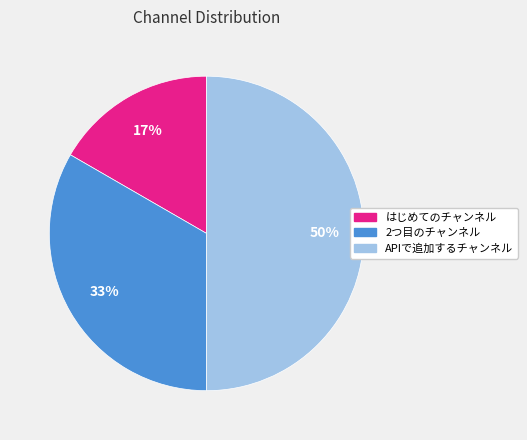

To the nearest percent, what percentage of the pie is APIで追加するチャンネル?

50%